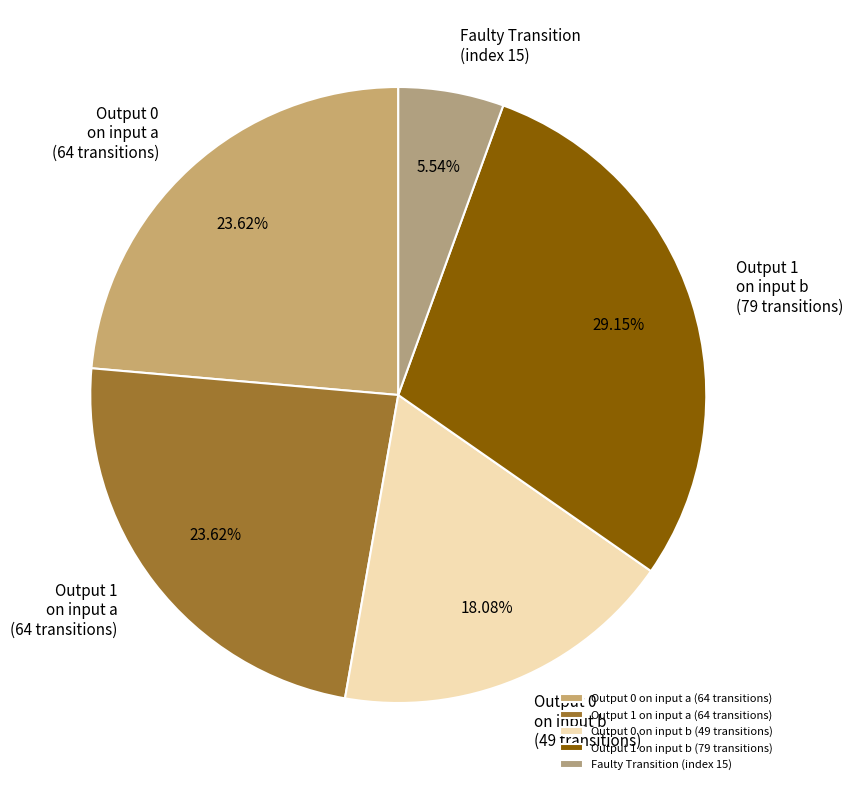

Which has a higher value, Faulty Transition (index 15) or Output 1 on input a (64 transitions)?

Output 1 on input a (64 transitions)